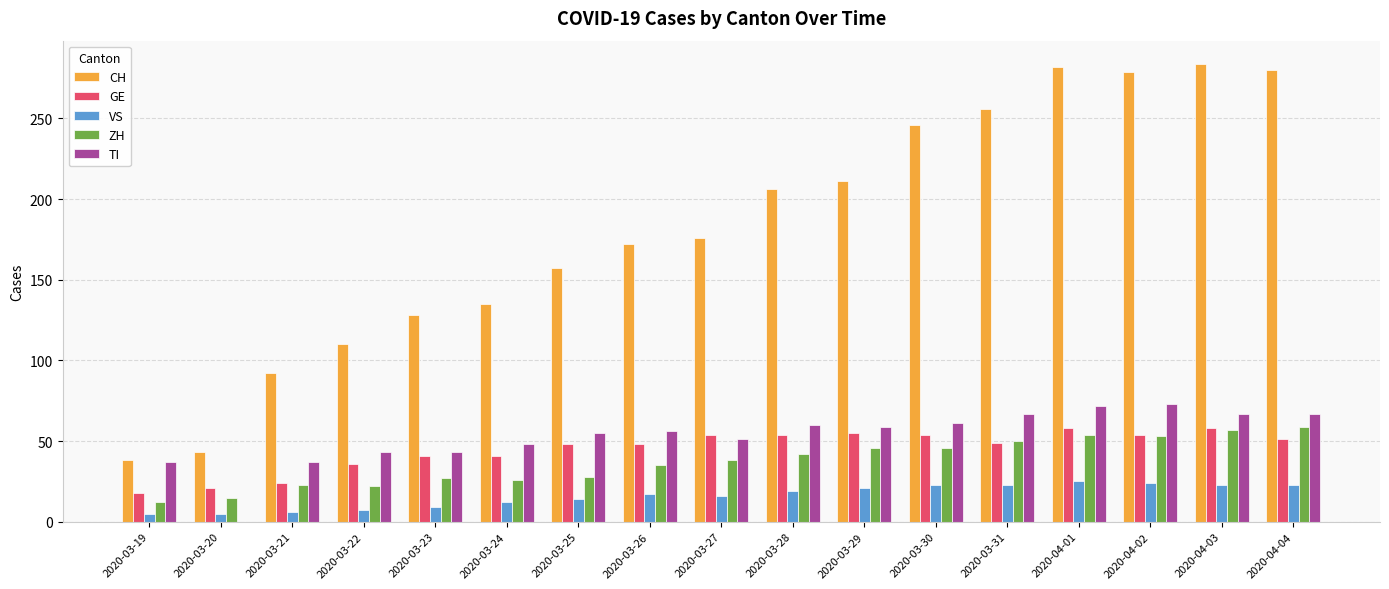

Where is CH nearest to the value 161?

2020-03-25